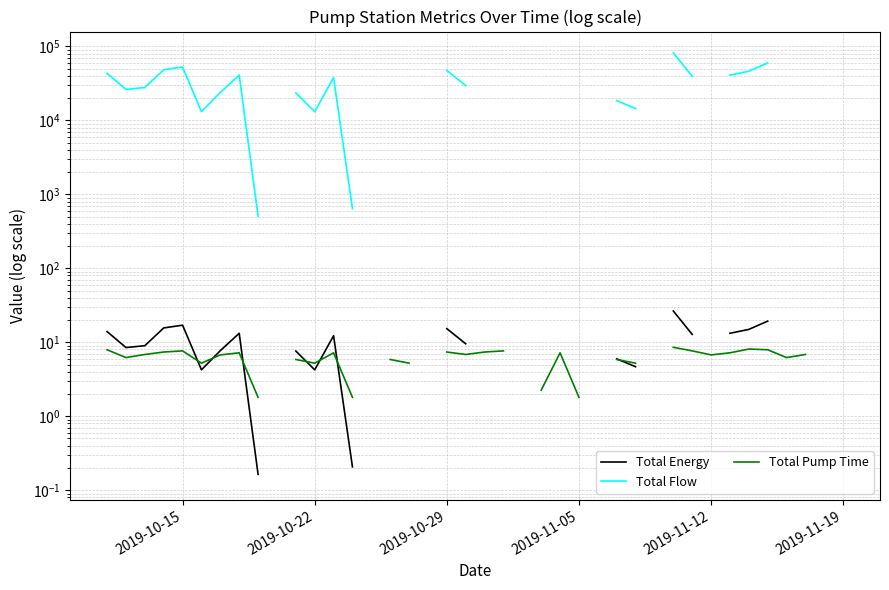

True or false: Total Flow has more than 2 interior local peaks.

True